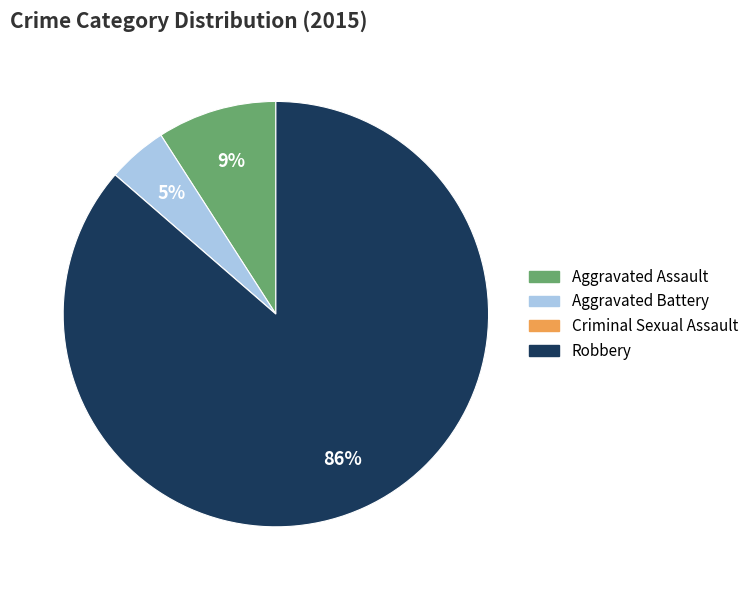

What is the ratio of the value at Aggravated Assault to the value at Robbery?

0.1